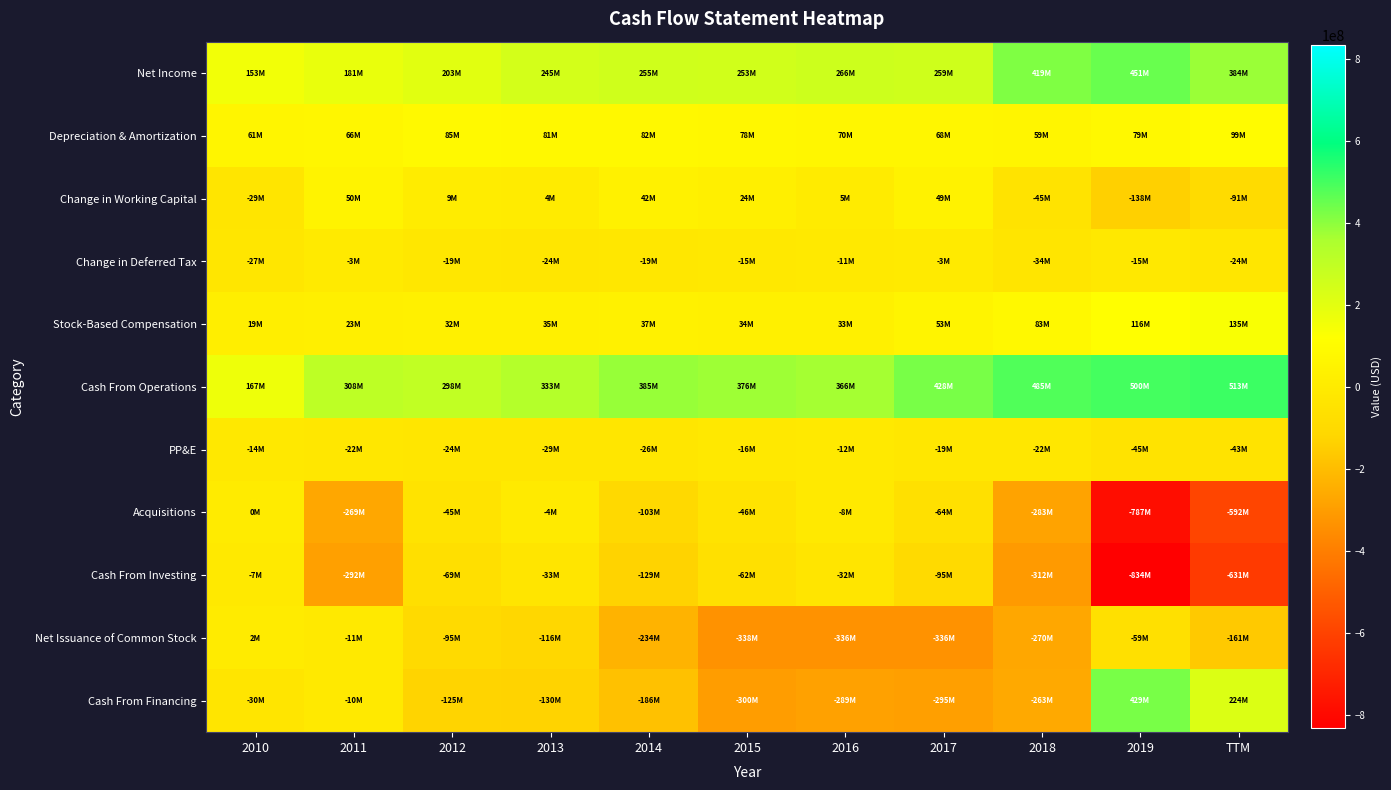

Reading left to right, list all the values displayed in this chart.

Net Income: 2010=153132000	2011=180675000	2012=203483000	2013=245327000	2014=254690000	2015=252521000	2016=265636000	2017=259251000	2018=419375000	2019=451295000	TTM=384107000
Depreciation & Amortization: 2010=60826000	2011=65955000	2012=85422000	2013=80701000	2014=81924000	2015=77670000	2016=69587000	2017=67678000	2018=59255000	2019=78975000	TTM=98956000
Change in Working Capital: 2010=-29475000	2011=50426000	2012=8872000	2013=4115000	2014=42250000	2015=24036000	2016=5032000	2017=48775000	2018=-45300000	2019=-137719000	TTM=-90918000
Change in Deferred Tax: 2010=-26641000	2011=-3021000	2012=-18896000	2013=-24025000	2014=-18859000	2015=-15196000	2016=-10921000	2017=-2693000	2018=-33675000	2019=-14511000	TTM=-23917000
Stock-Based Compensation: 2010=19020000	2011=23090000	2012=32420000	2013=35300000	2014=36860000	2015=33950000	2016=33350000	2017=53150000	2018=83350000	2019=116190000	TTM=134670000
Cash From Operations: 2010=166884000	2011=307661000	2012=298415000	2013=332983000	2014=385307000	2015=375699000	2016=365980000	2017=427660000	2018=484988000	2019=499936000	TTM=512994000
PP&E: 2010=-14260000	2011=-22063000	2012=-23977000	2013=-28848000	2014=-26023000	2015=-16145000	2016=-12443000	2017=-19149000	2018=-21762000	2019=-44940000	TTM=-43354000
Acquisitions: 2010=0	2011=-269486000	2012=-45075000	2013=-4224000	2014=-103016000	2015=-46117000	2016=-7891000	2017=-63885000	2018=-283026000	2019=-787196000	TTM=-592403000
Cash From Investing: 2010=-6648000	2011=-291643000	2012=-68956000	2013=-33177000	2014=-129270000	2015=-62032000	2016=-32173000	2017=-94665000	2018=-312231000	2019=-833548000	TTM=-630690000
Net Issuance of Common Stock: 2010=1592000	2011=-10537000	2012=-95477000	2013=-116132000	2014=-233793000	2015=-337910000	2016=-336335000	2017=-336042000	2018=-269801000	2019=-59116000	TTM=-161029000
Cash From Financing: 2010=-29639000	2011=-9676000	2012=-124846000	2013=-129759000	2014=-185642000	2015=-299927000	2016=-288630000	2017=-294651000	2018=-262675000	2019=429409000	TTM=223599000